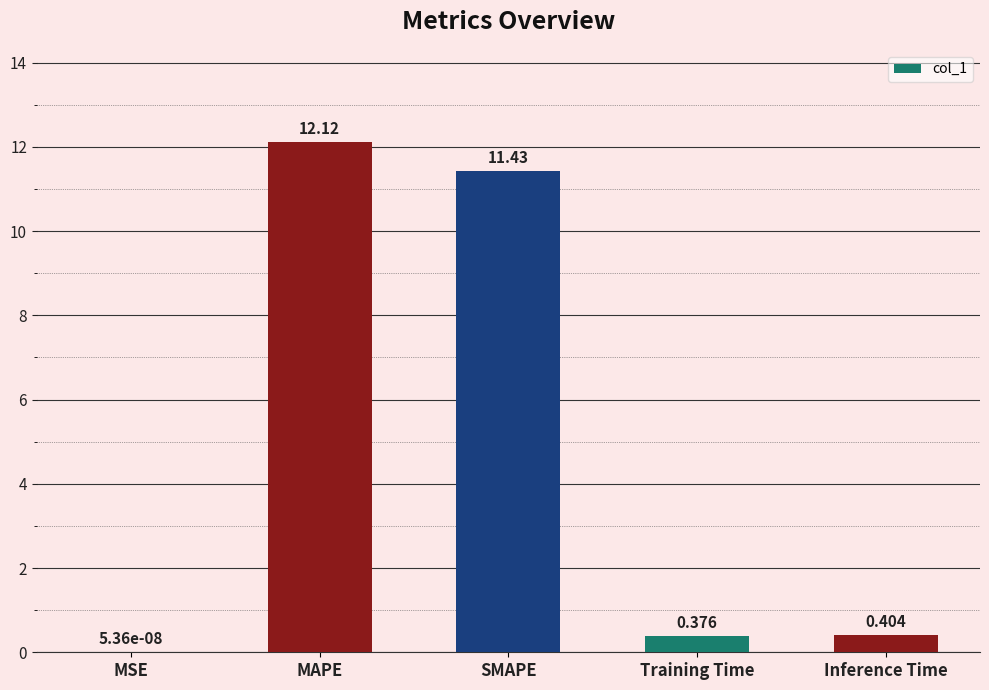

The chart shows a value of 16.1 at SMAPE. True or false?

False